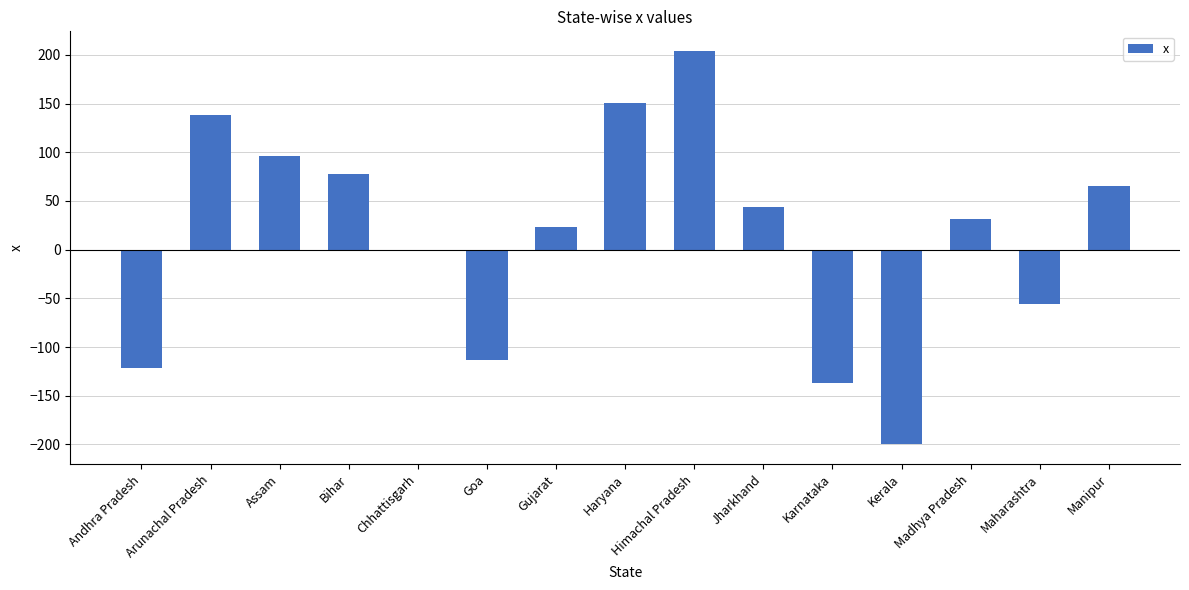

Are the bars horizontal?

No